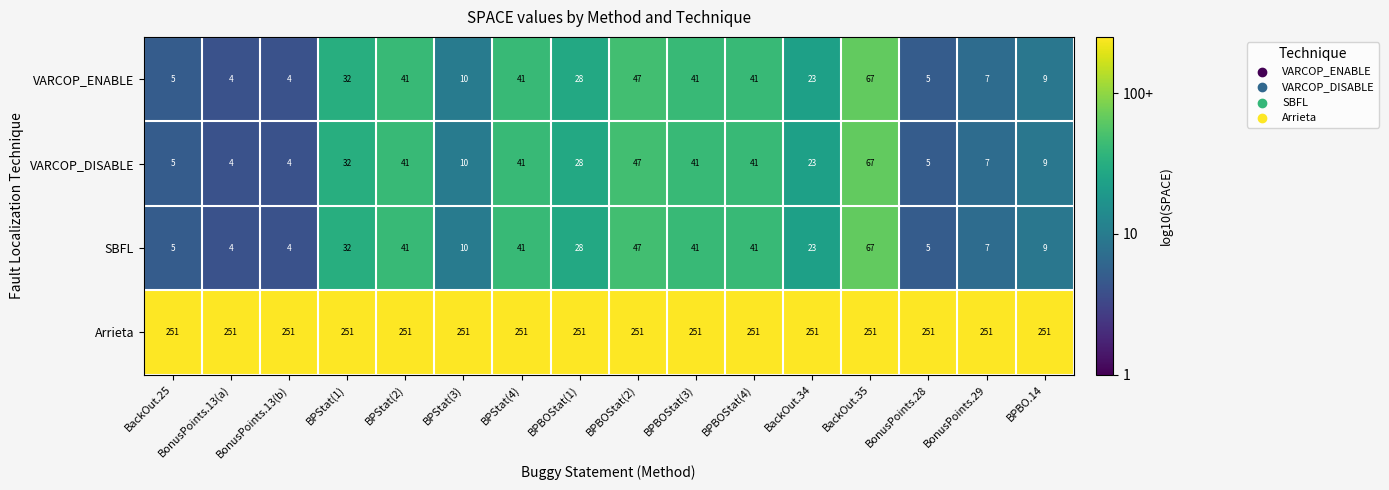

Which series has the largest total across all categories?

Arrieta